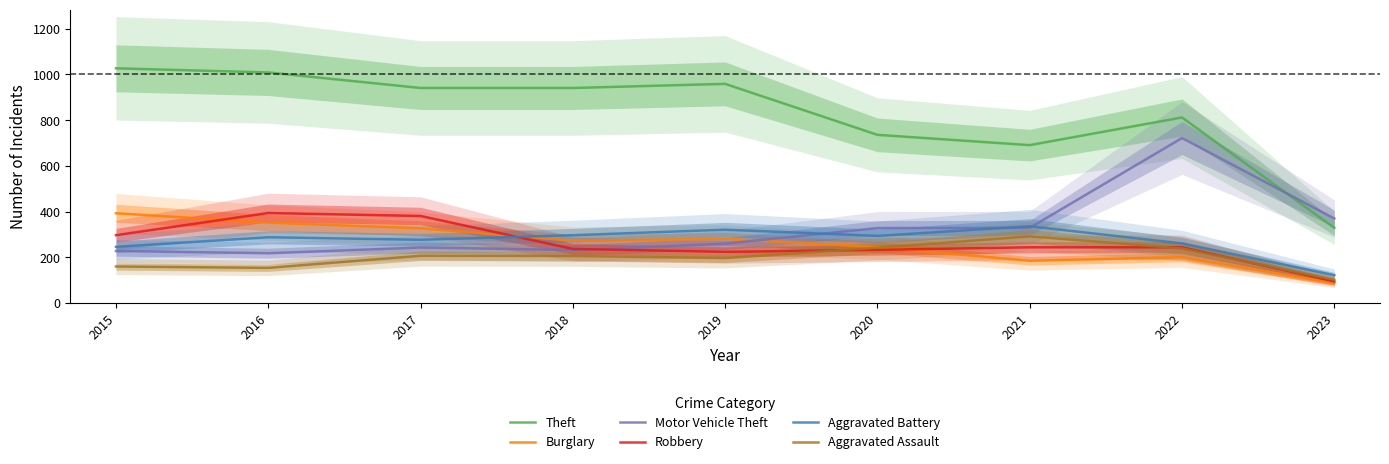

What is the total value across all series at 2016?

2415